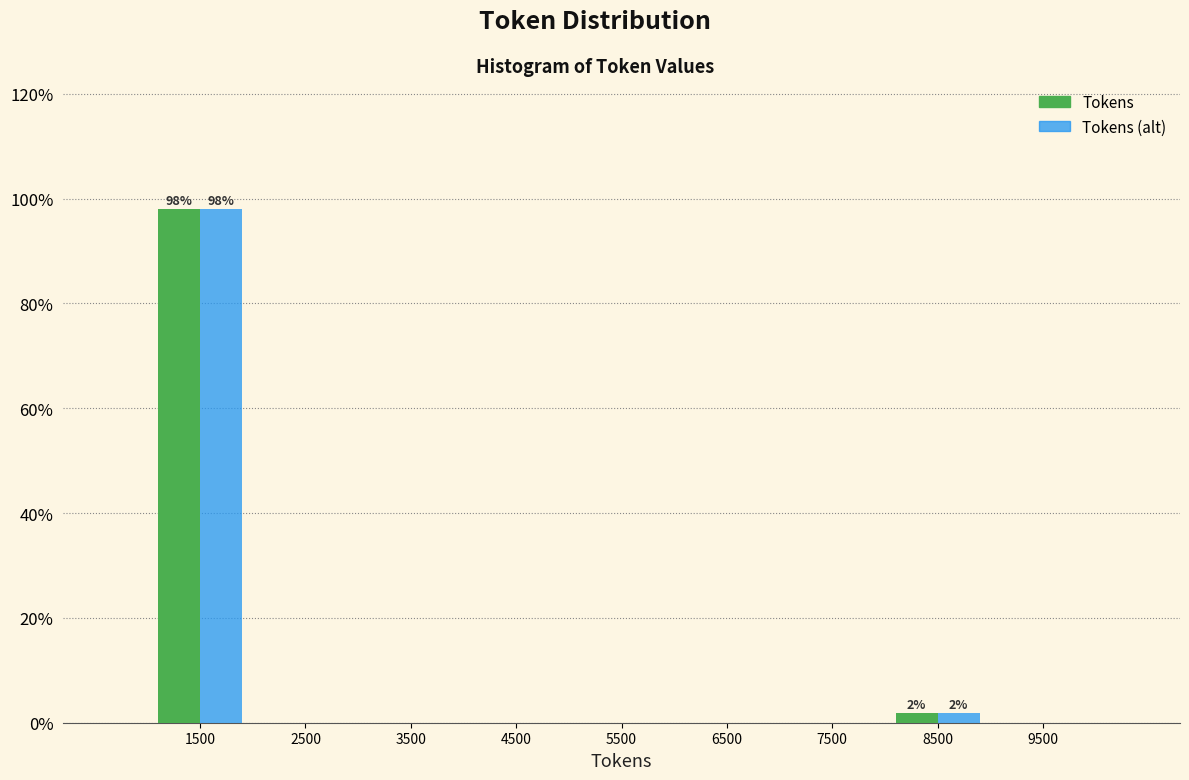

In the Tokens series, which range on the x-axis has the tallest bar?

1000 to 2000